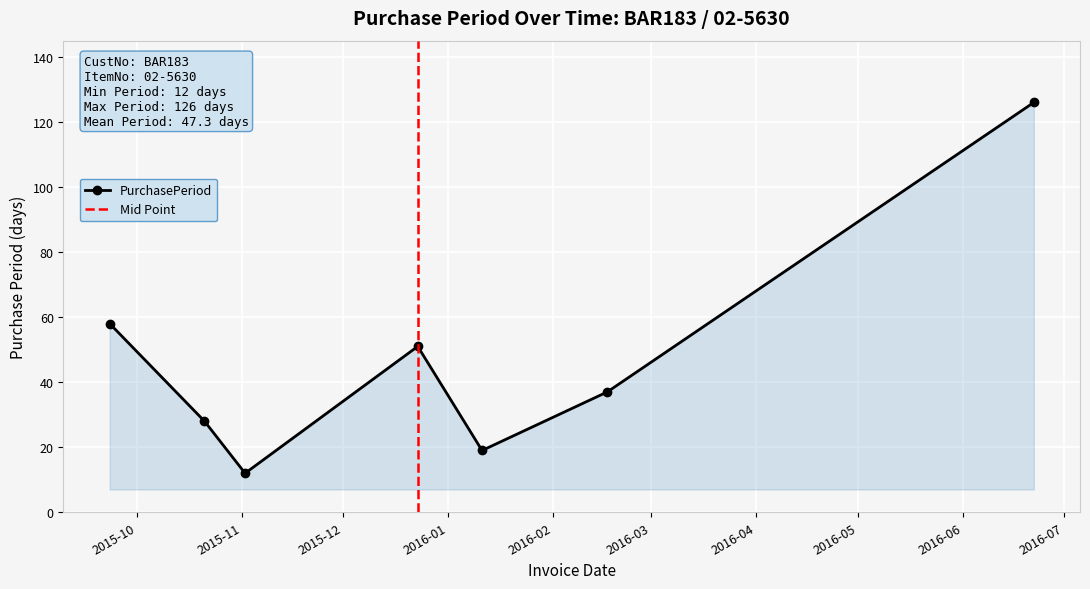

What value does the data have at 2016-06-22, to the nearest 5?

125